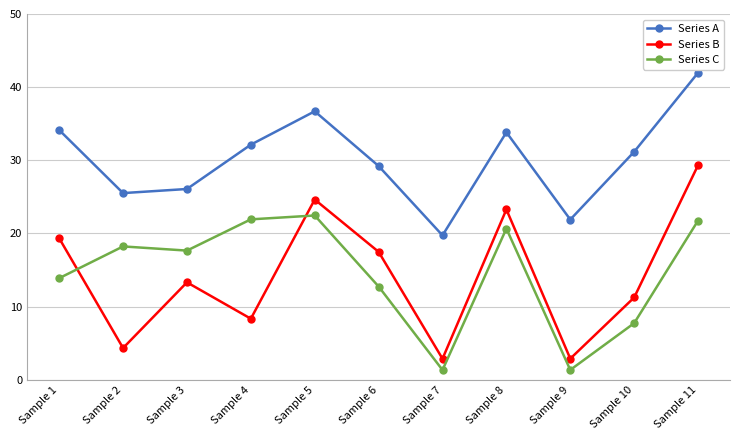

Does the chart display data point markers on the line(s)?

Yes